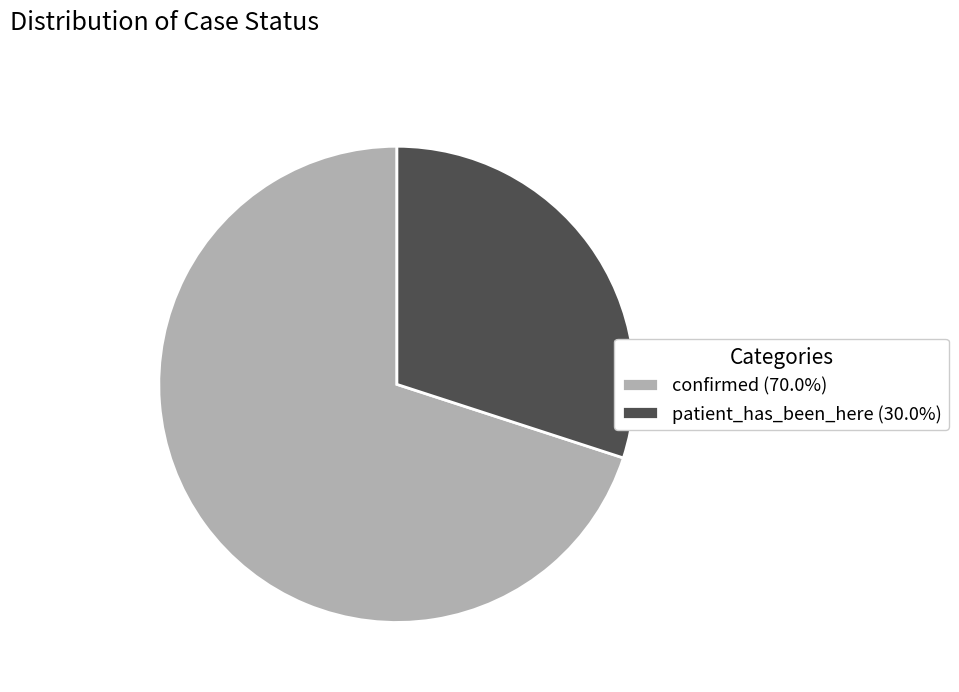

True or false: patient_has_been_here accounts for 30% of the total.

True